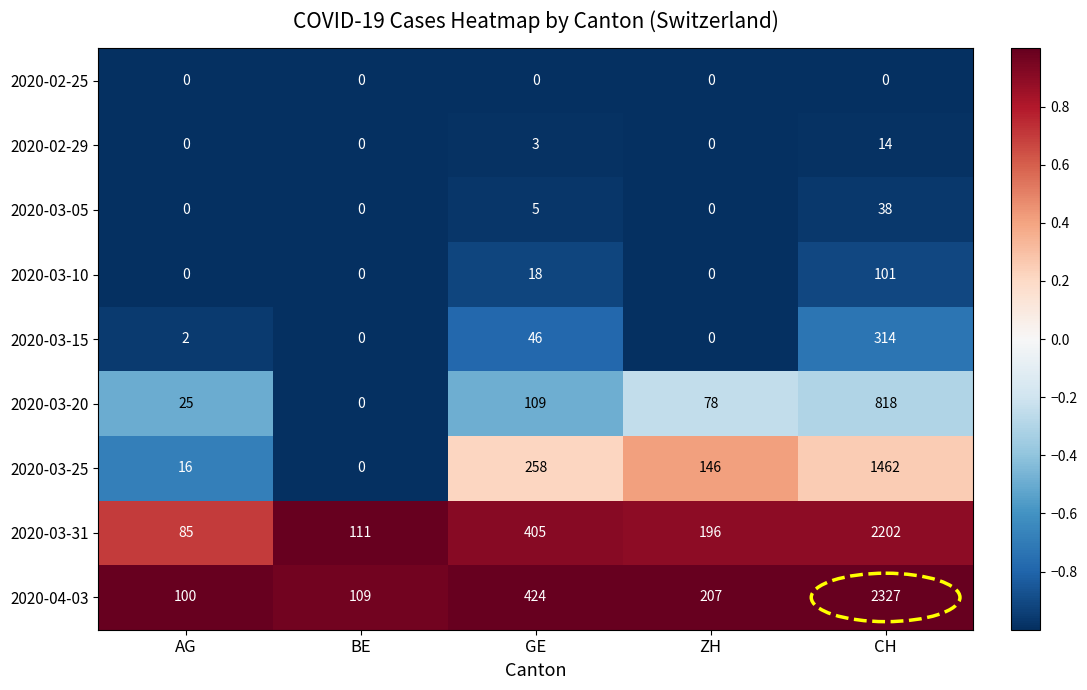

What is the difference between the maximum and second lowest values in the 2020-03-15 series?

314